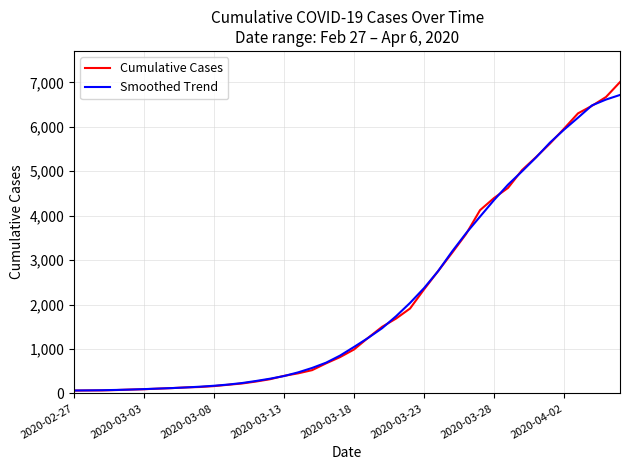

Which series has the widest spread of values?

Cumulative Cases